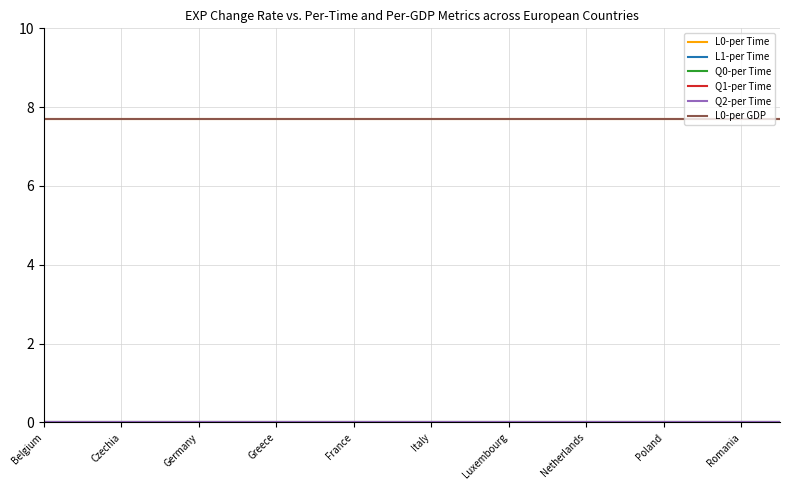

How many lines are shown in the chart?

6